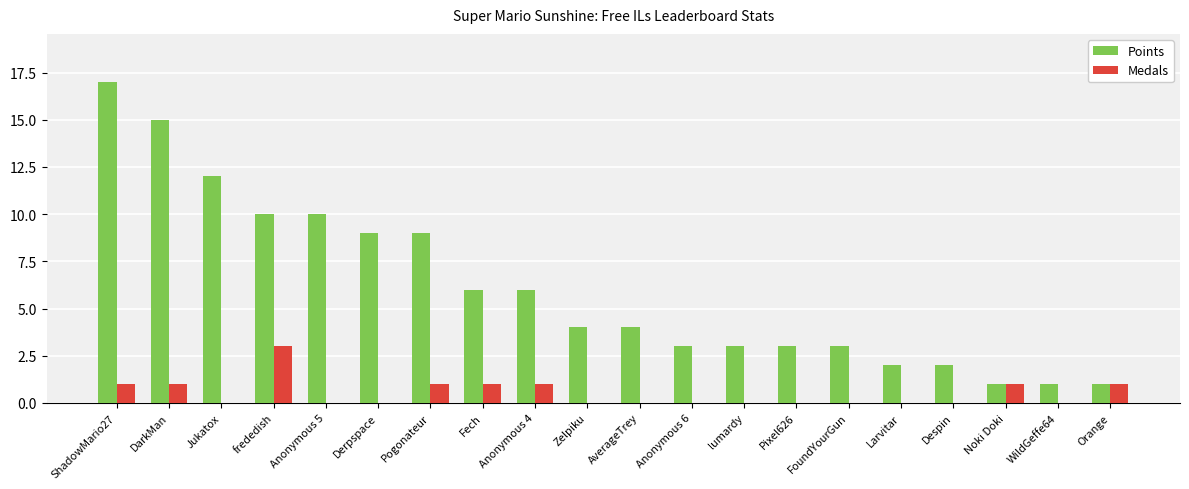

Which series changed the most between ShadowMario27 and Anonymous 5?

Points